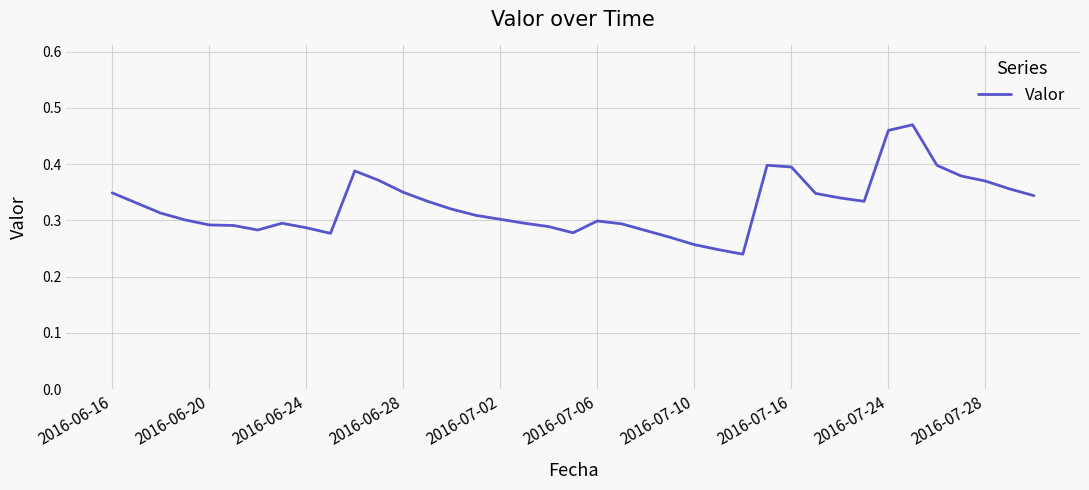

What is the minimum value shown in the chart?

0.2